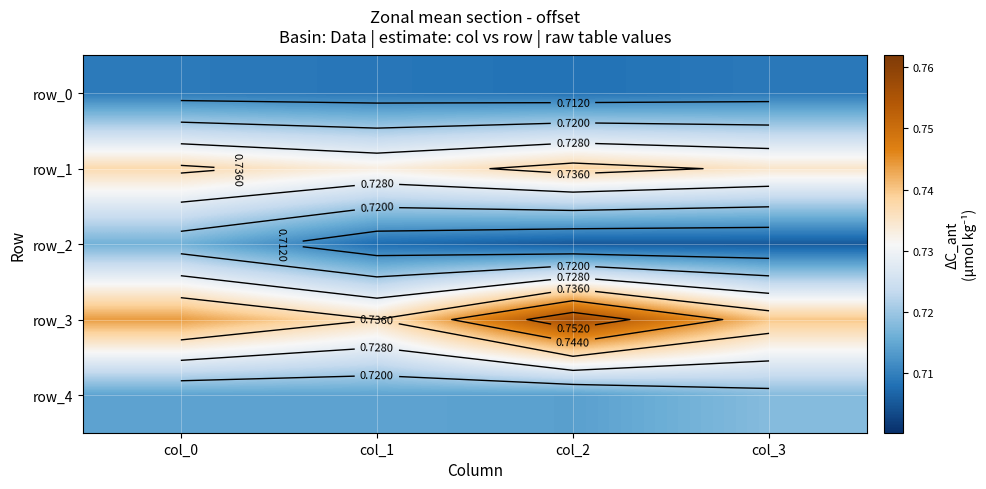

Count the row_1 values in the range 0 to 1.

4